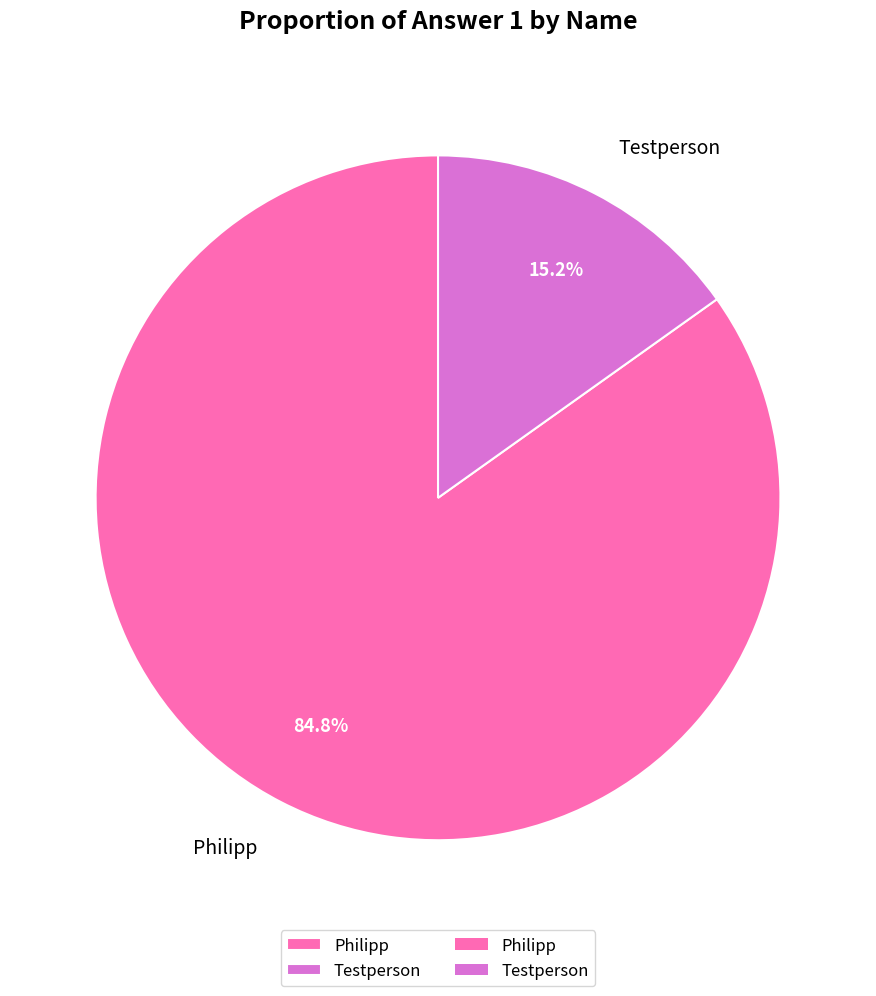

What is the total percentage of Testperson and Philipp?

100.0%